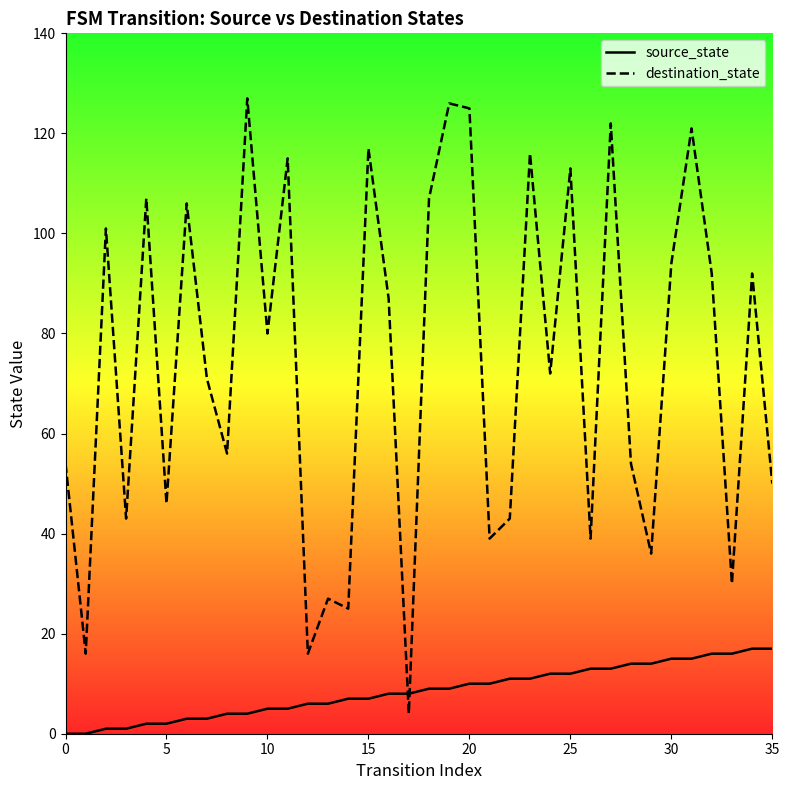

Which series has the largest total across all categories?

destination_state